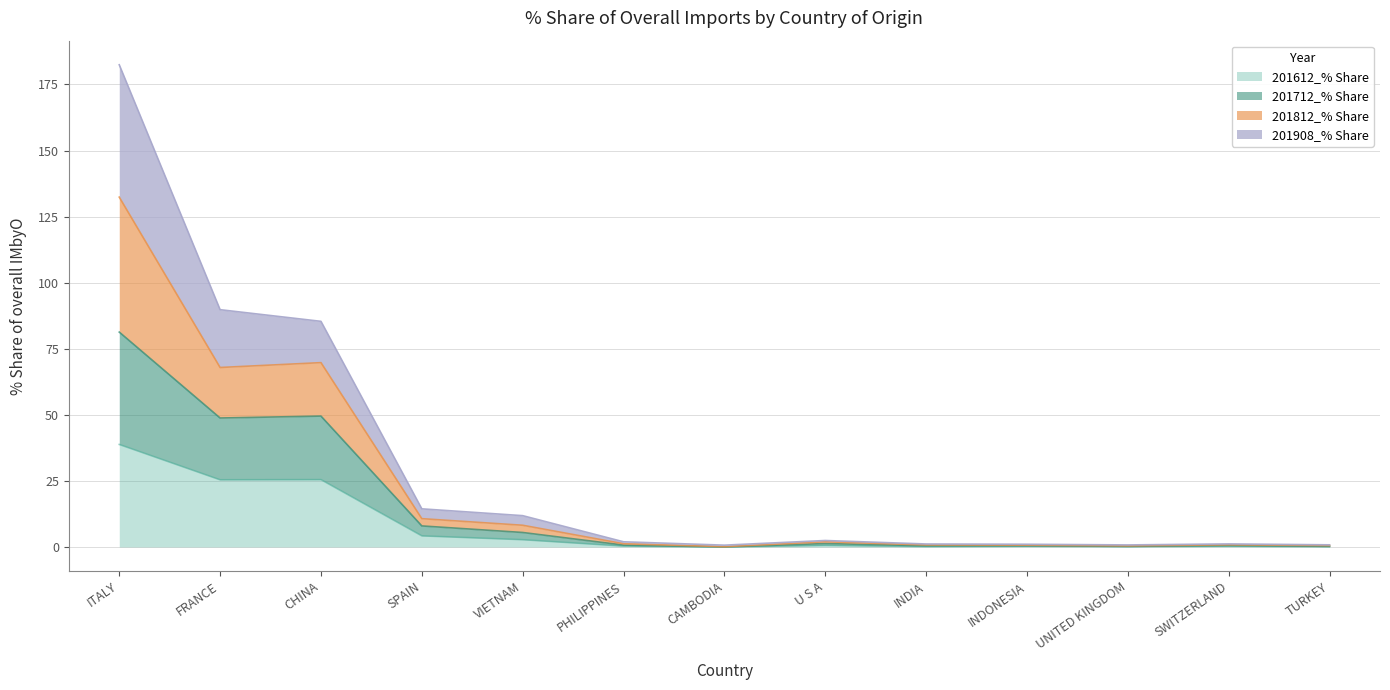

Which has a higher value, PHILIPPINES or FRANCE?

FRANCE